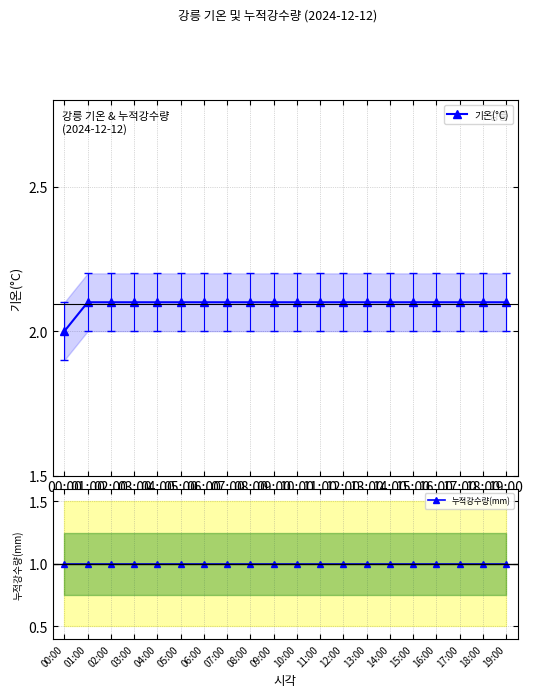

Does the chart have visible grid lines?

Yes